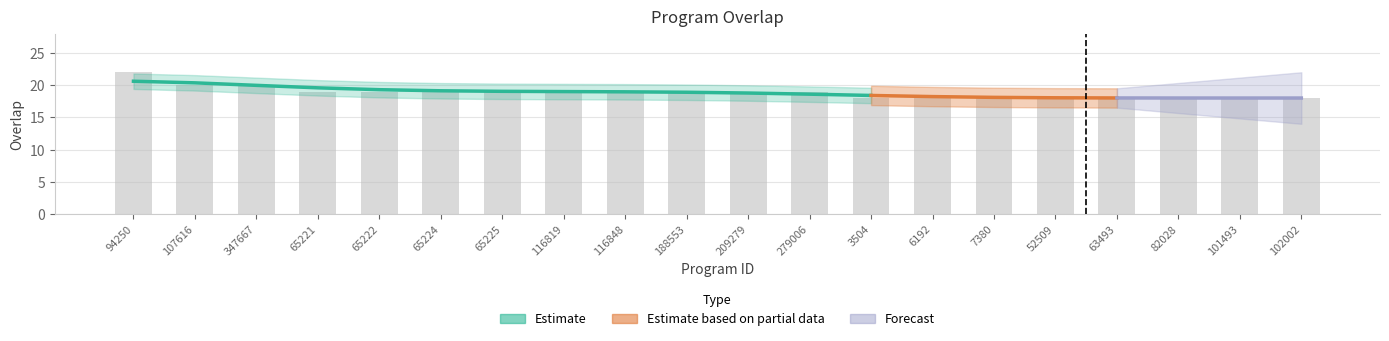

How many values are between 18 and 19?

17